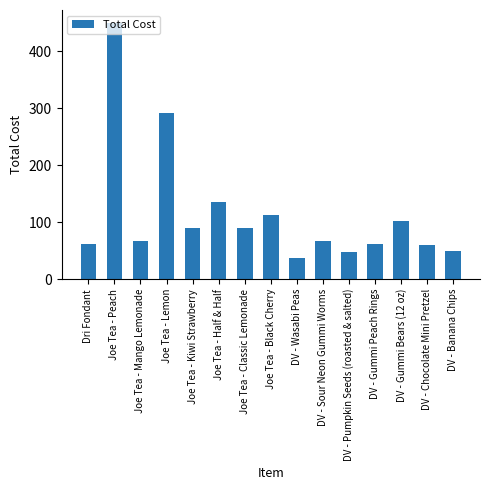

Which label corresponds to the smallest value in the chart?

DV - Wasabi Peas